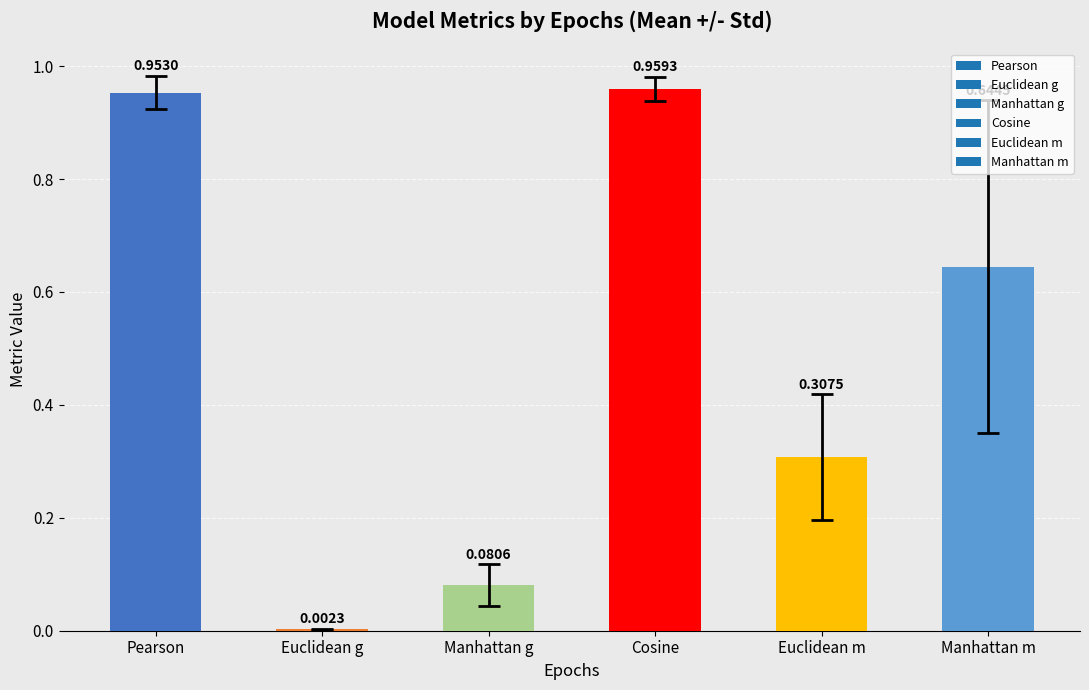

Which category has the highest value across all series?

Cosine